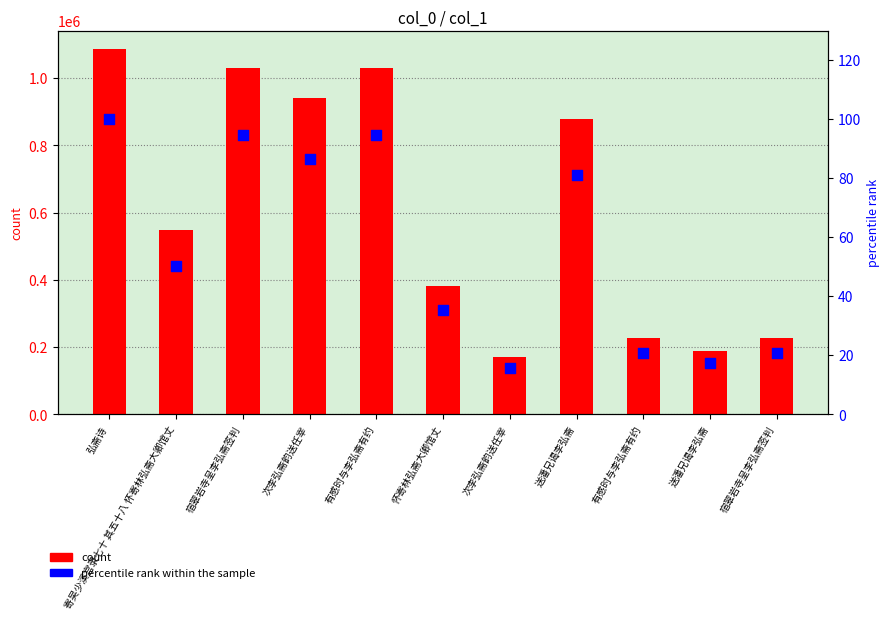

Which series has the largest Y range (max minus min)?

col_0 count